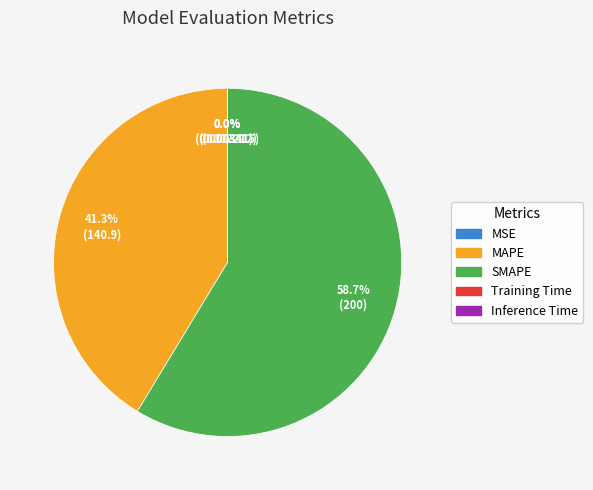

How much of the chart is everything except SMAPE?

41.3%